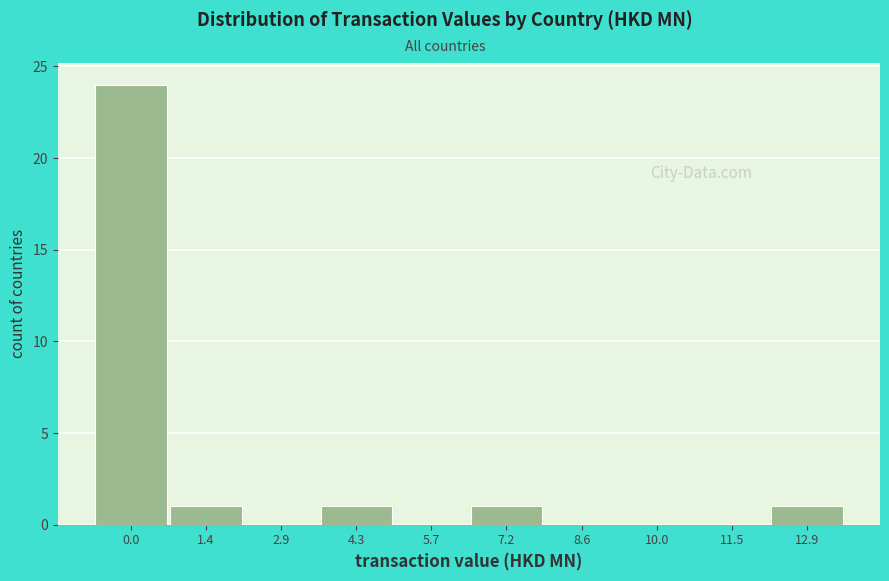

Reading left to right, what are all the values shown in this chart?

0.0=24	1.4=1	2.9=0	4.3=1	5.7=0	7.2=1	8.6=0	10.0=0	11.5=0	12.9=1